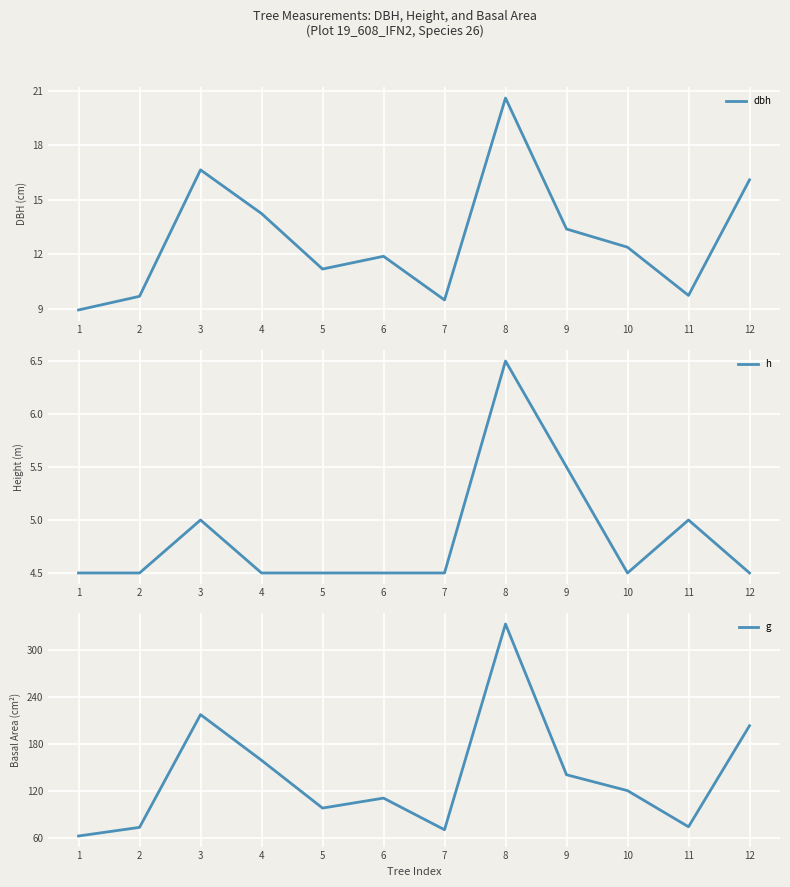

What is the minimum value shown in the chart?

4.5